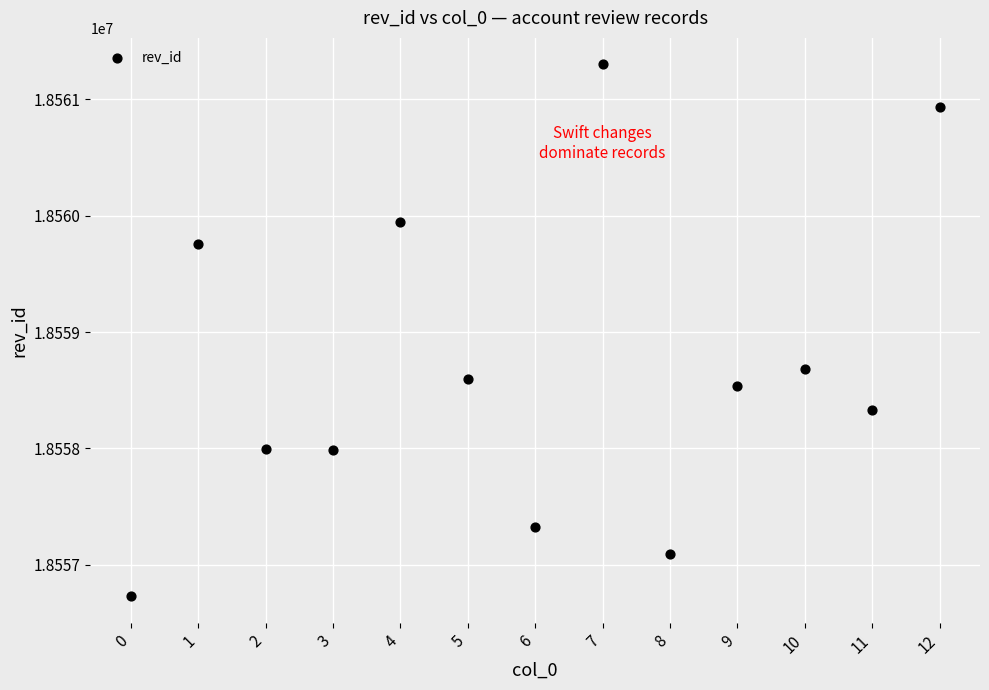

What is the range of Y values (max minus min)?

4570